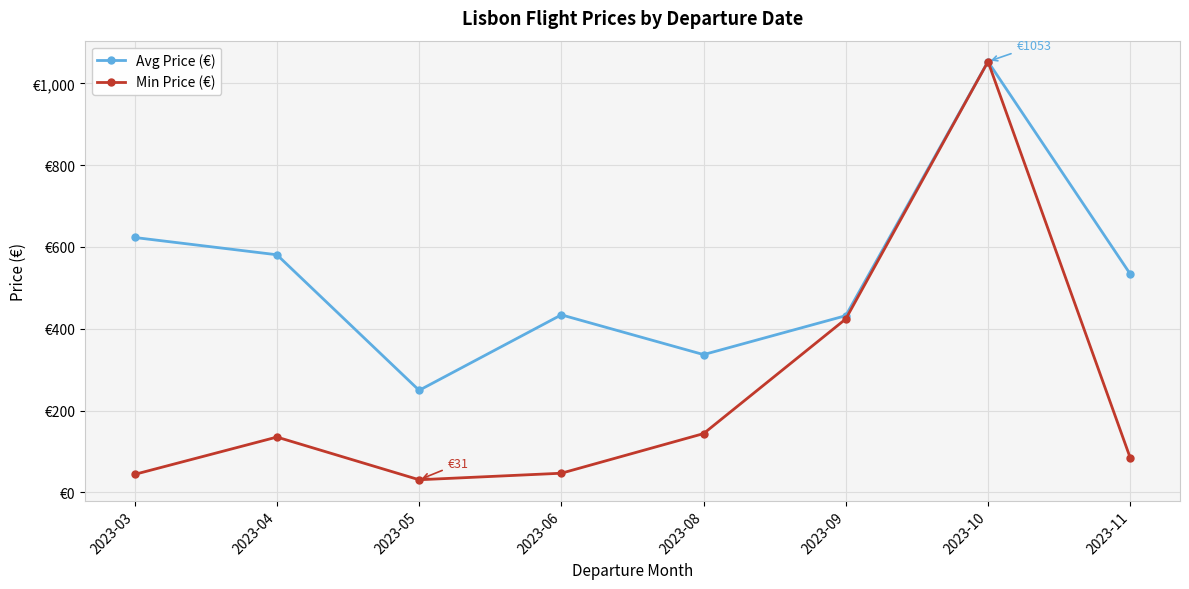

What are all the series names shown in the legend?

Avg Price (€), Min Price (€)